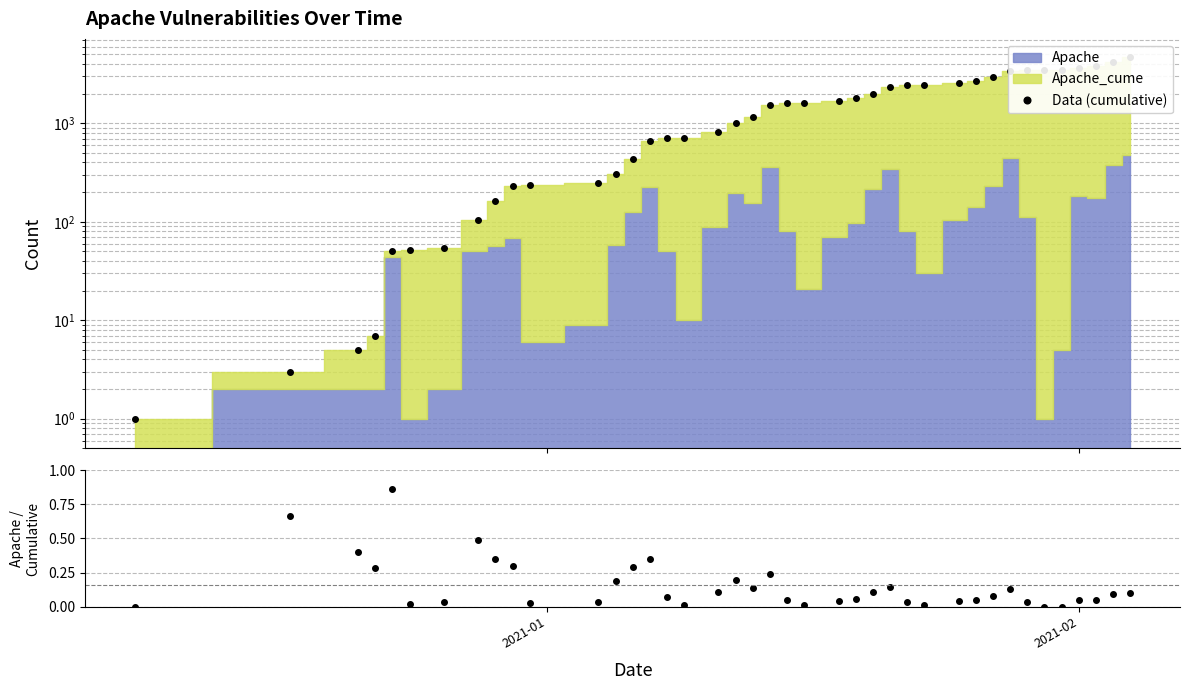

Is it true that Data (cumulative) equals 250.5 at 8?

False